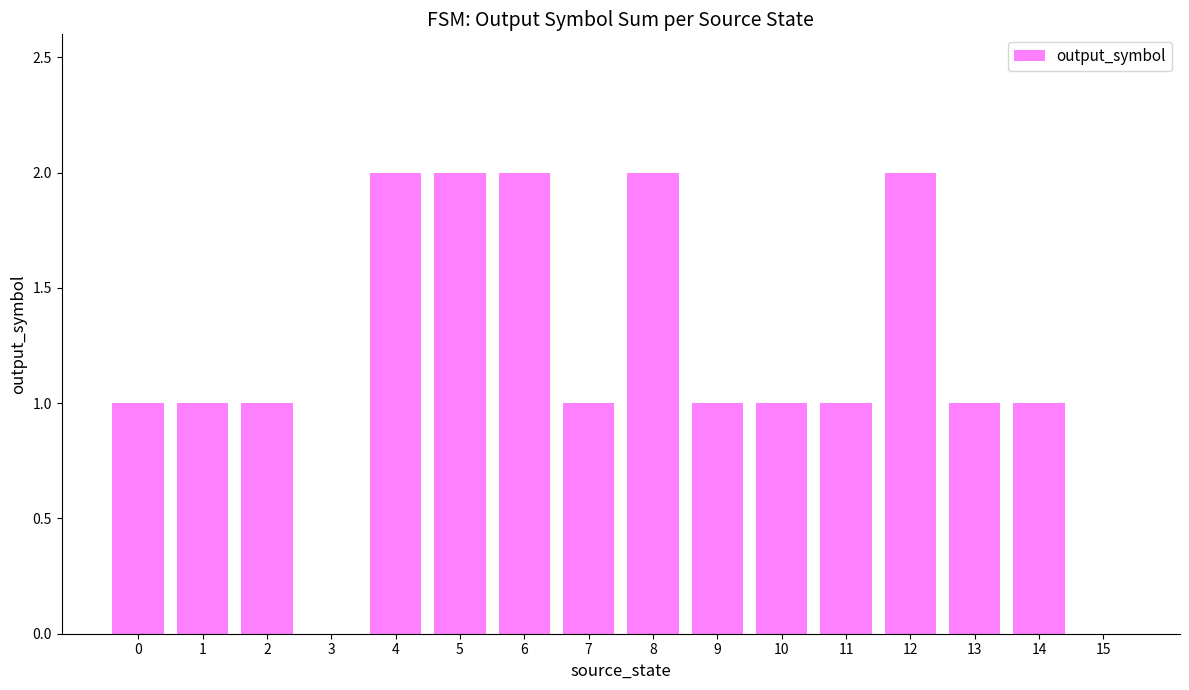

Reading left to right, transcribe all the data shown in this chart.

1	1	1	0	2	2	2	1	2	1	1	1	2	1	1	0